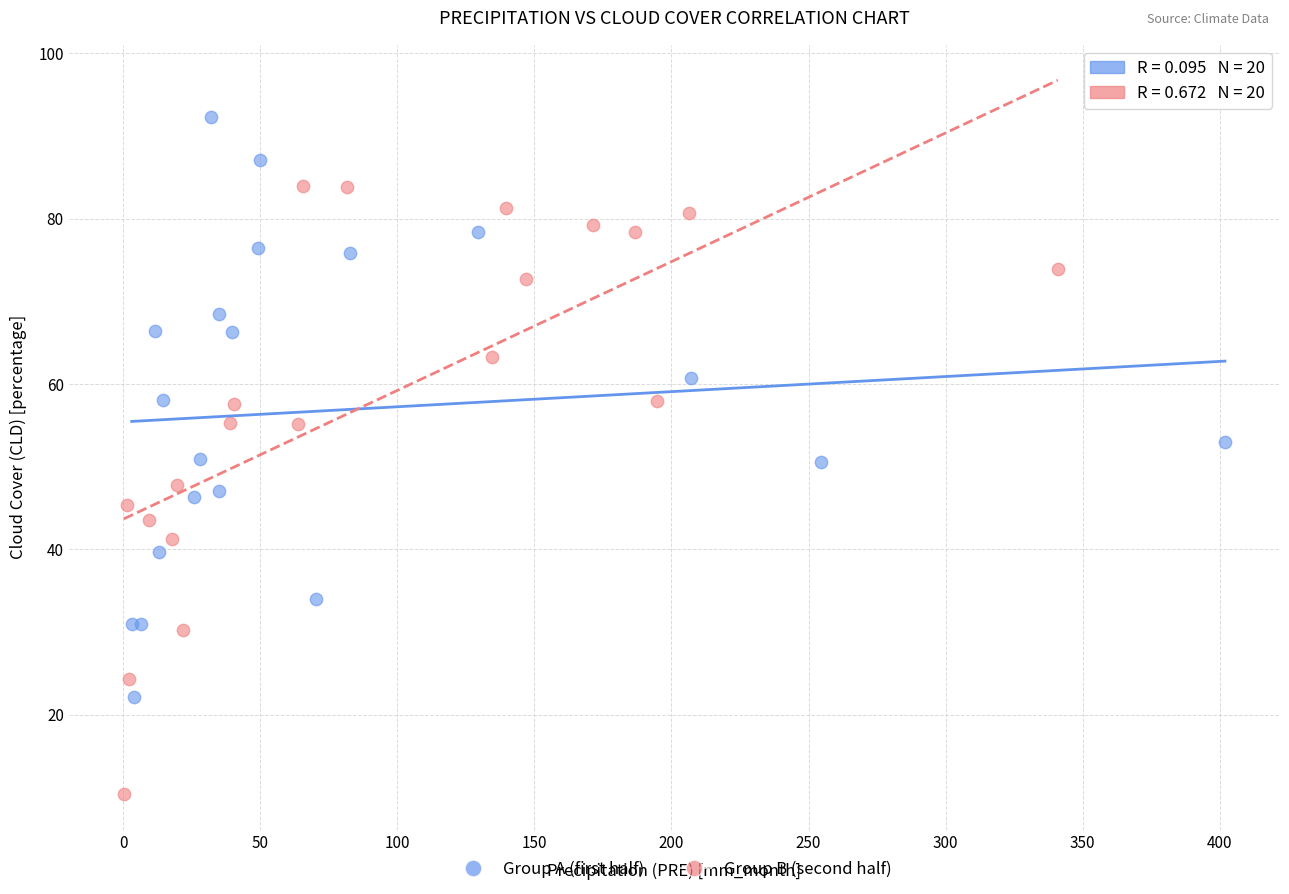

What are all the series names shown in the legend?

Group A (first half), Group B (second half)